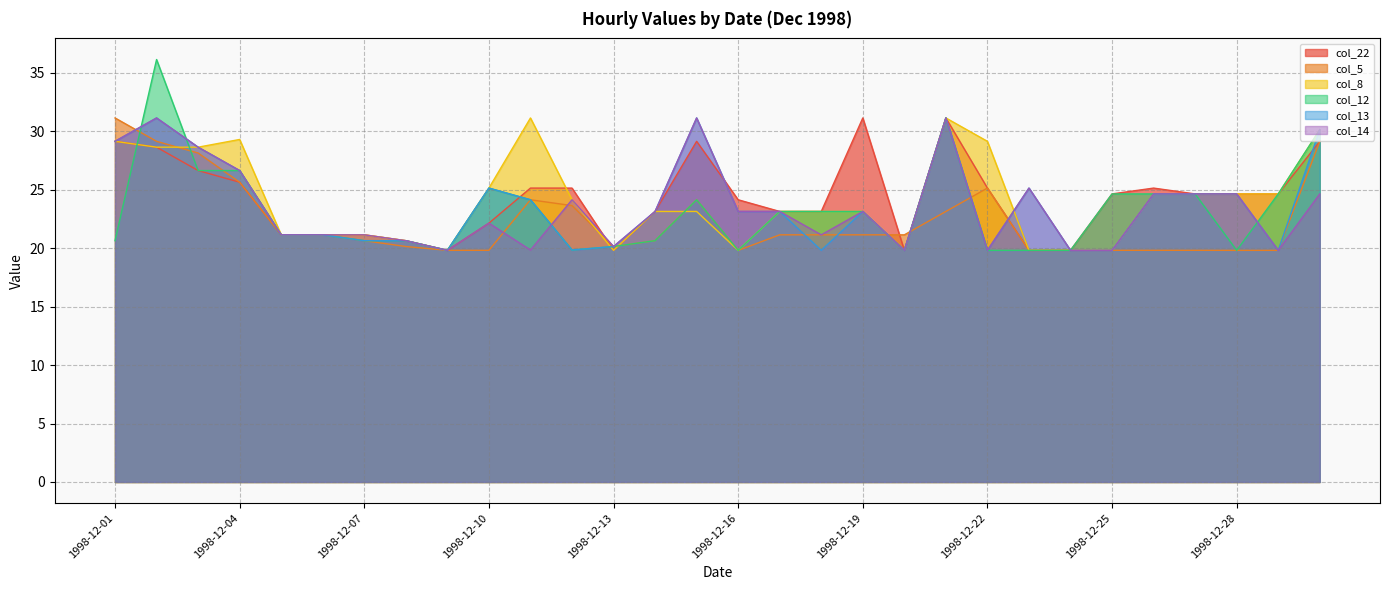

What is the average value of the col_13 series?

23.7